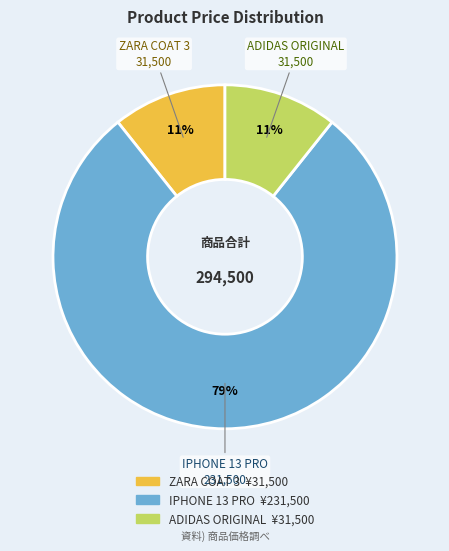

To the nearest percent, what is the combined percentage of IPHONE 13 PRO and ZARA COAT 3?

89%